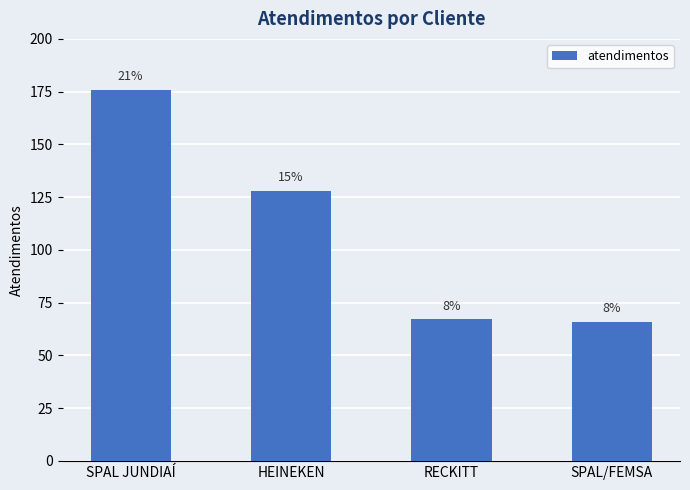

What is the change in value from SPAL JUNDIAÍ to RECKITT?

-109